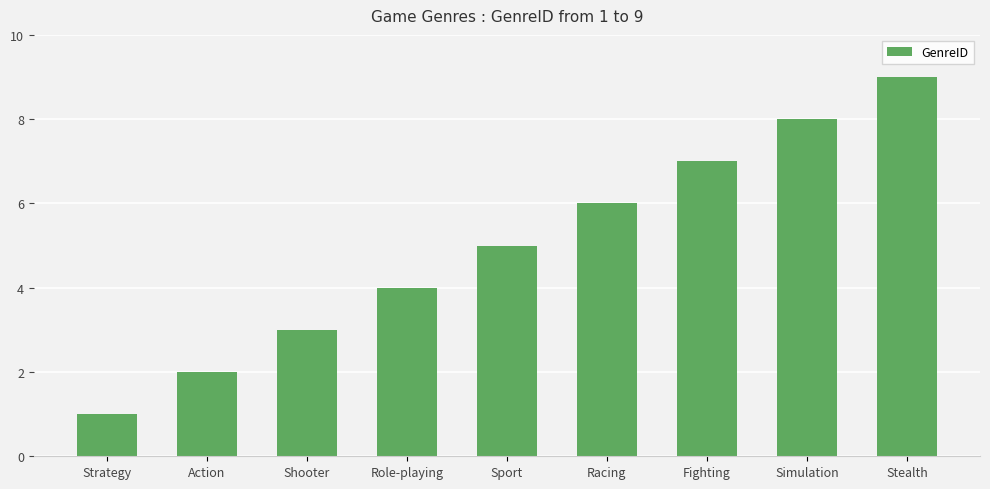

Reading left to right, extract all data points from this chart.

1	2	3	4	5	6	7	8	9